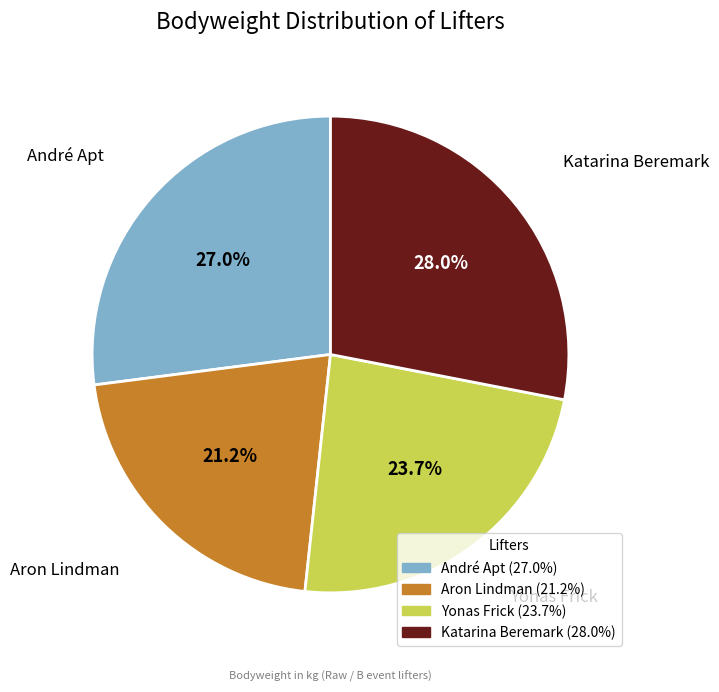

To the nearest percent, what is the combined percentage of Katarina Beremark and André Apt?

55%